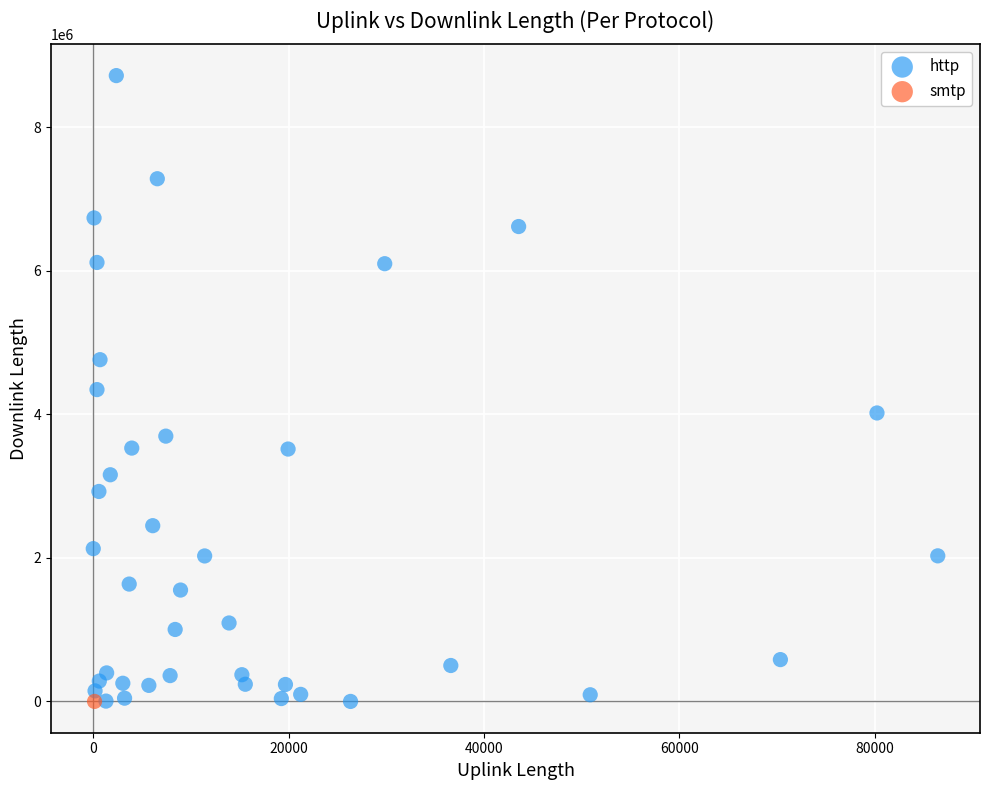

What are all the series names shown in the legend?

http, smtp